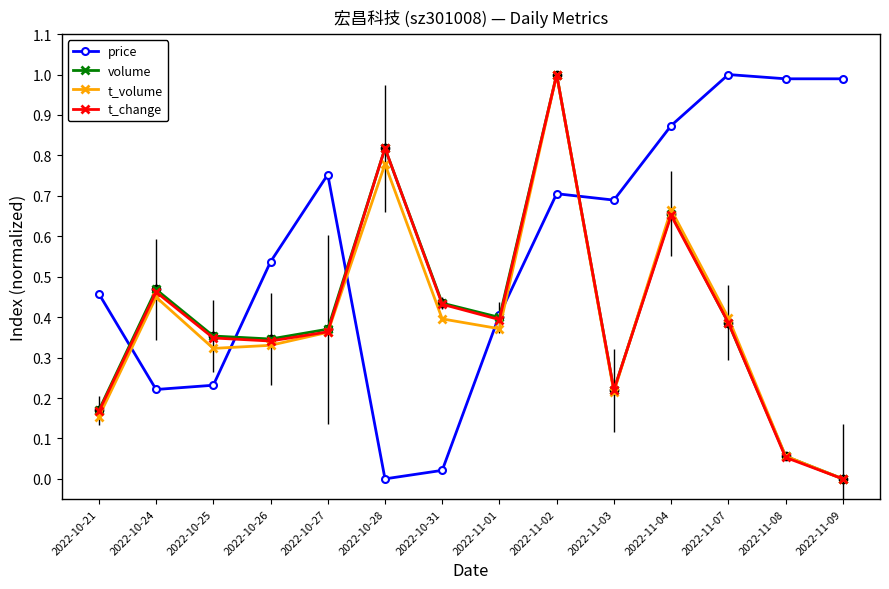

Where is the first local minimum for price?

2022-10-24